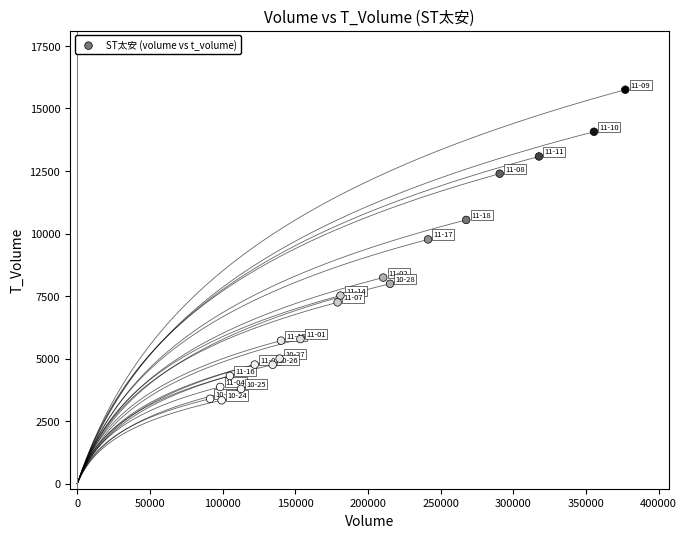

What is the range of X values (max minus min)?

285672